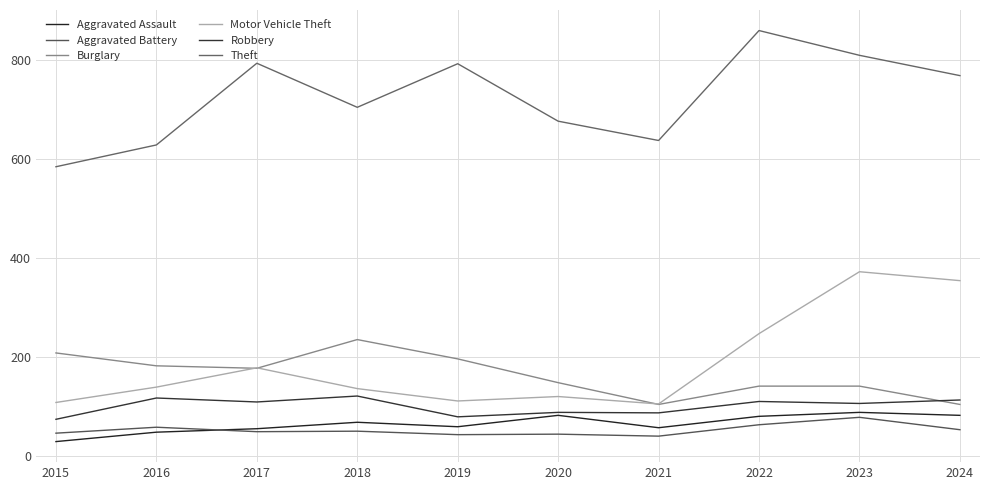

What is the value of the Aggravated Assault point at the 10th from the left?

82